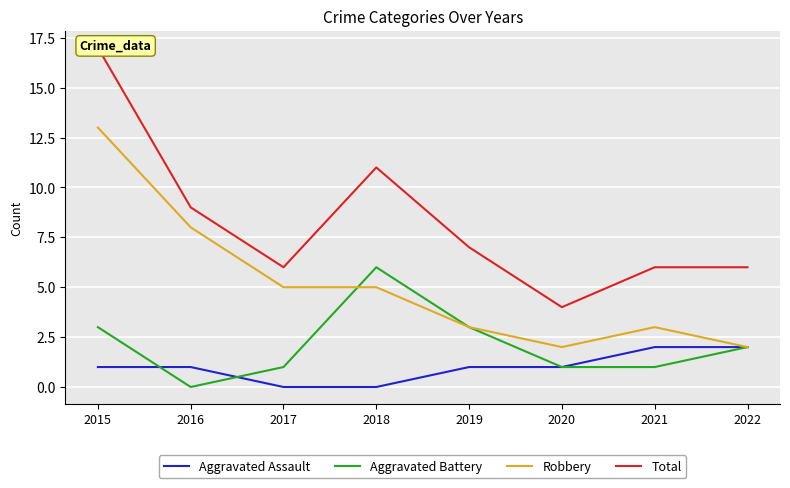

True or false: Aggravated Battery has more than 0 interior local peaks.

True